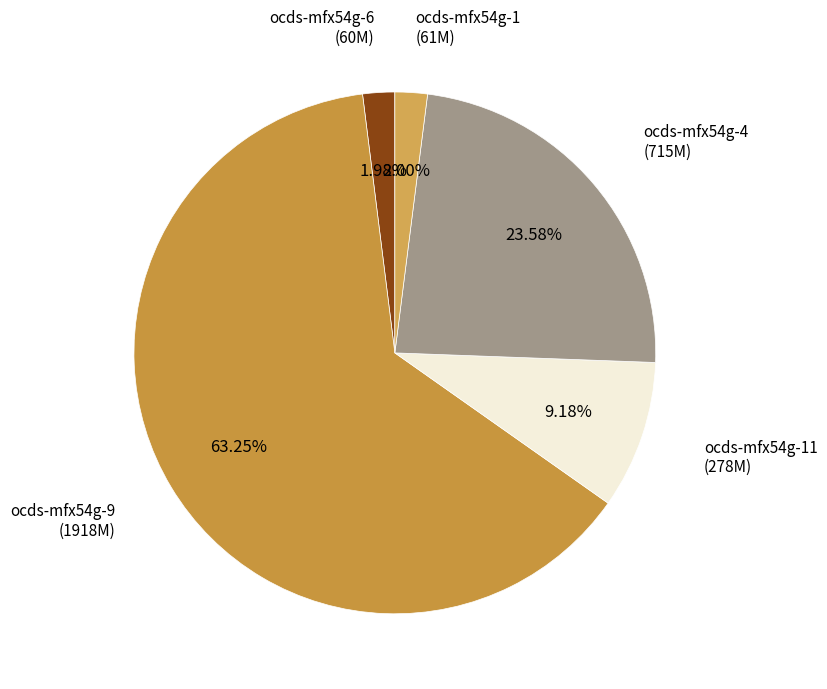

To the nearest percent, what is the average slice percentage?

20%